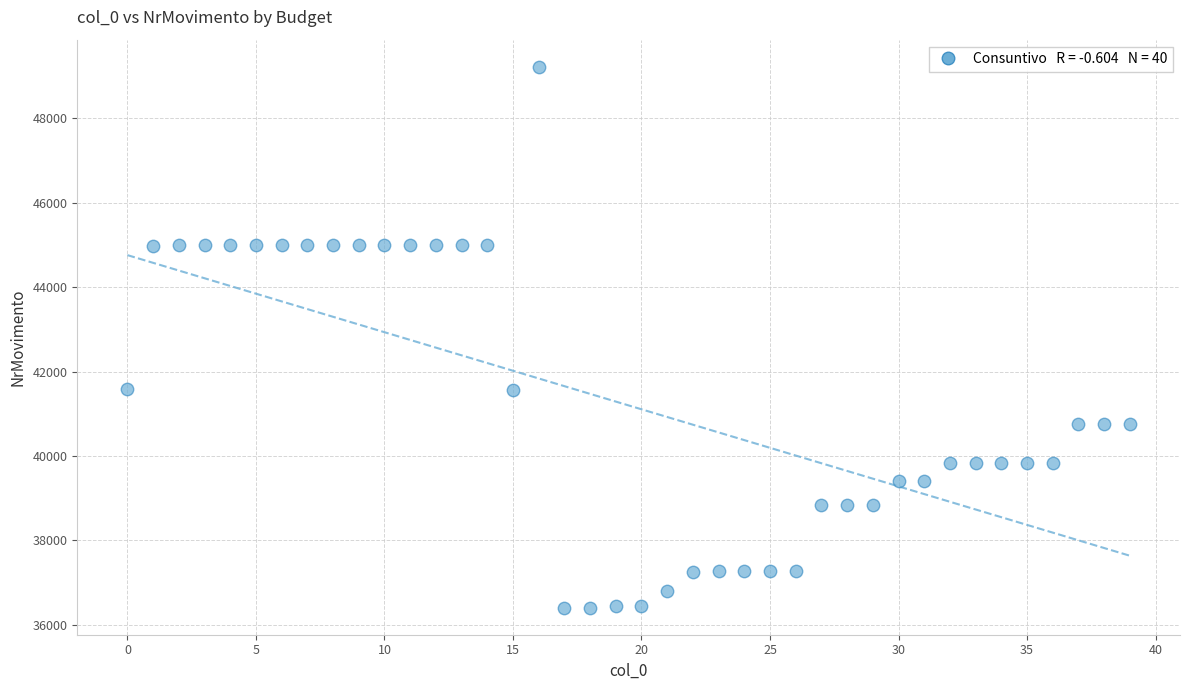

What is the range of Y values (max minus min)?

12825